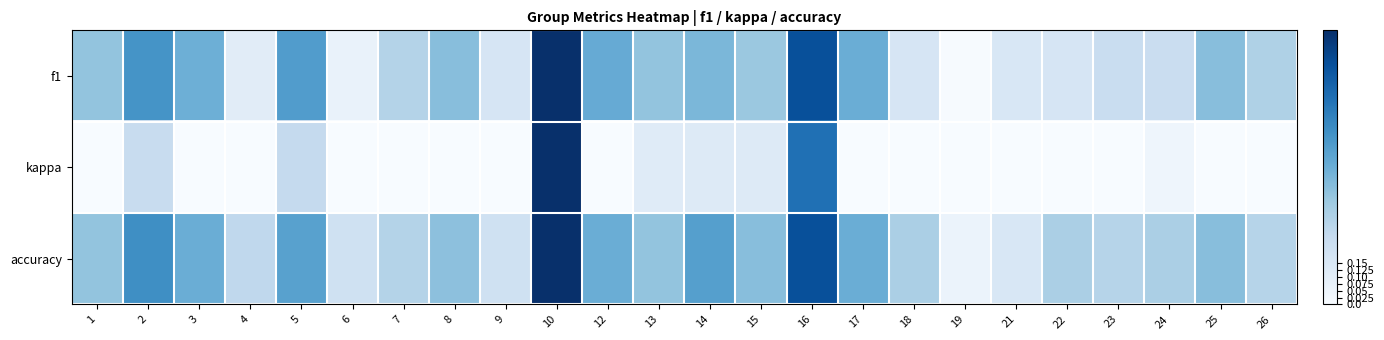

Rank the series at 25 from highest to lowest value.

f1, accuracy, kappa